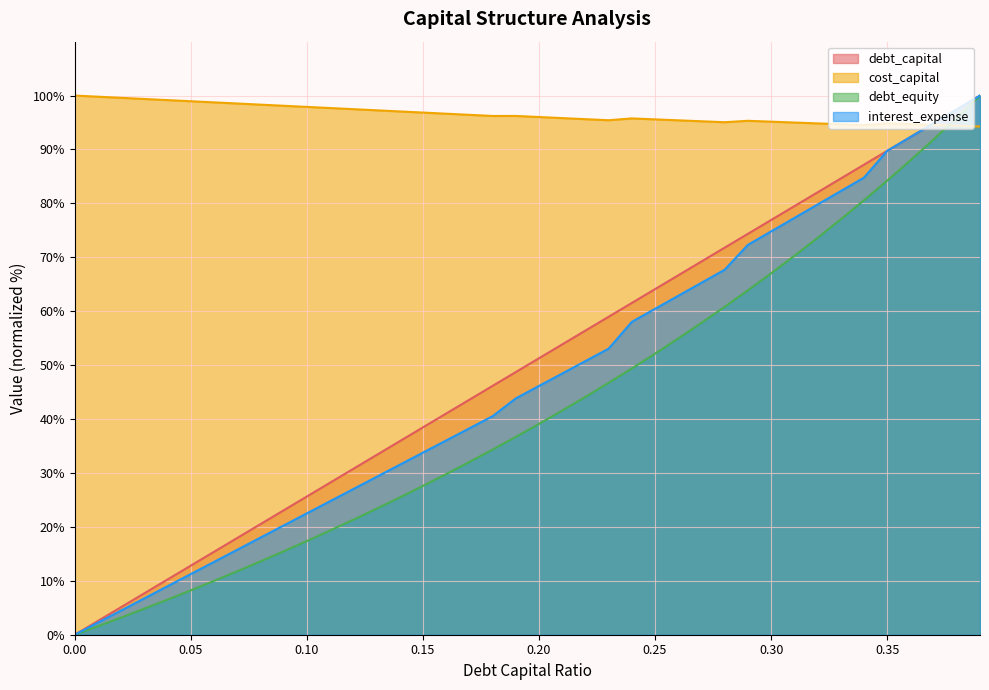

Count the number of data series in this chart.

4